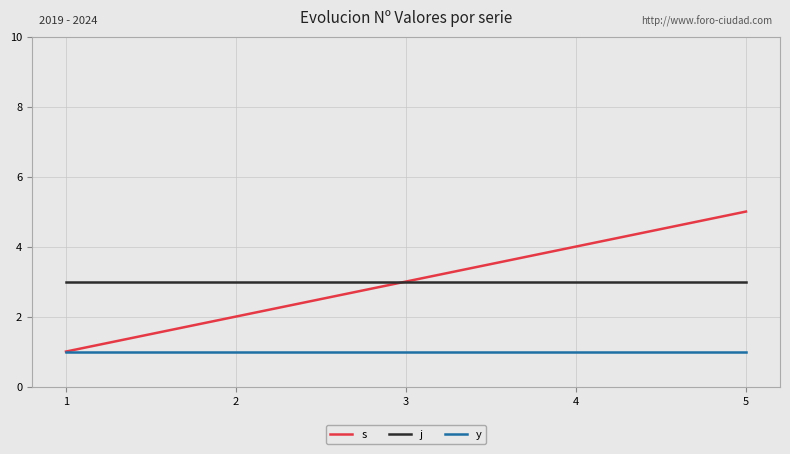

At which category is the sum across all series the highest?

5